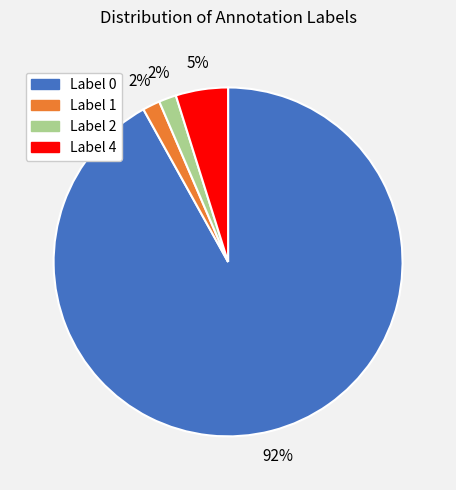

Which has a higher value, Label 0 or Label 1?

Label 0